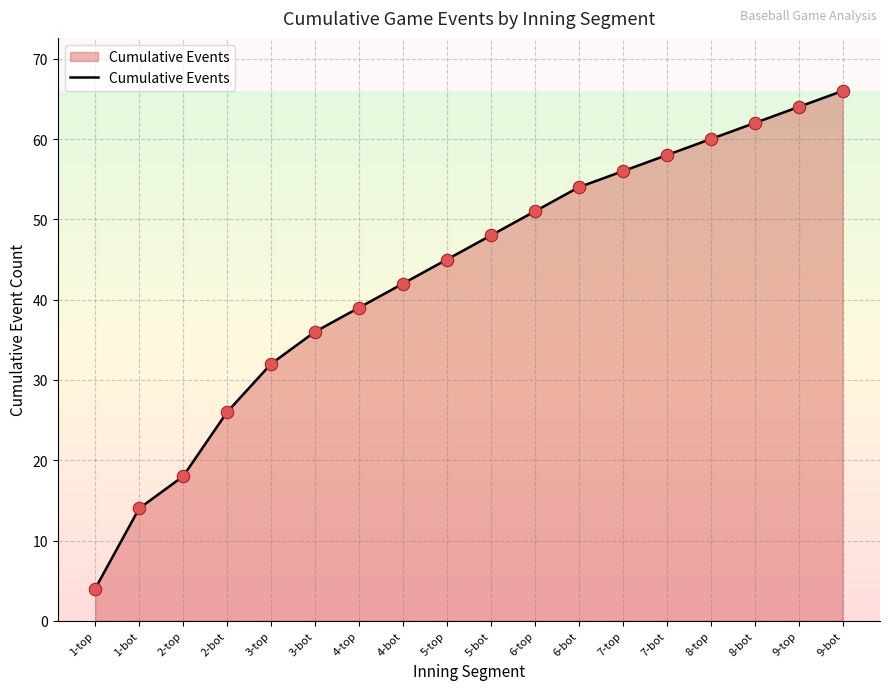

What is the change in value from 3-bot to 7-top?

+20